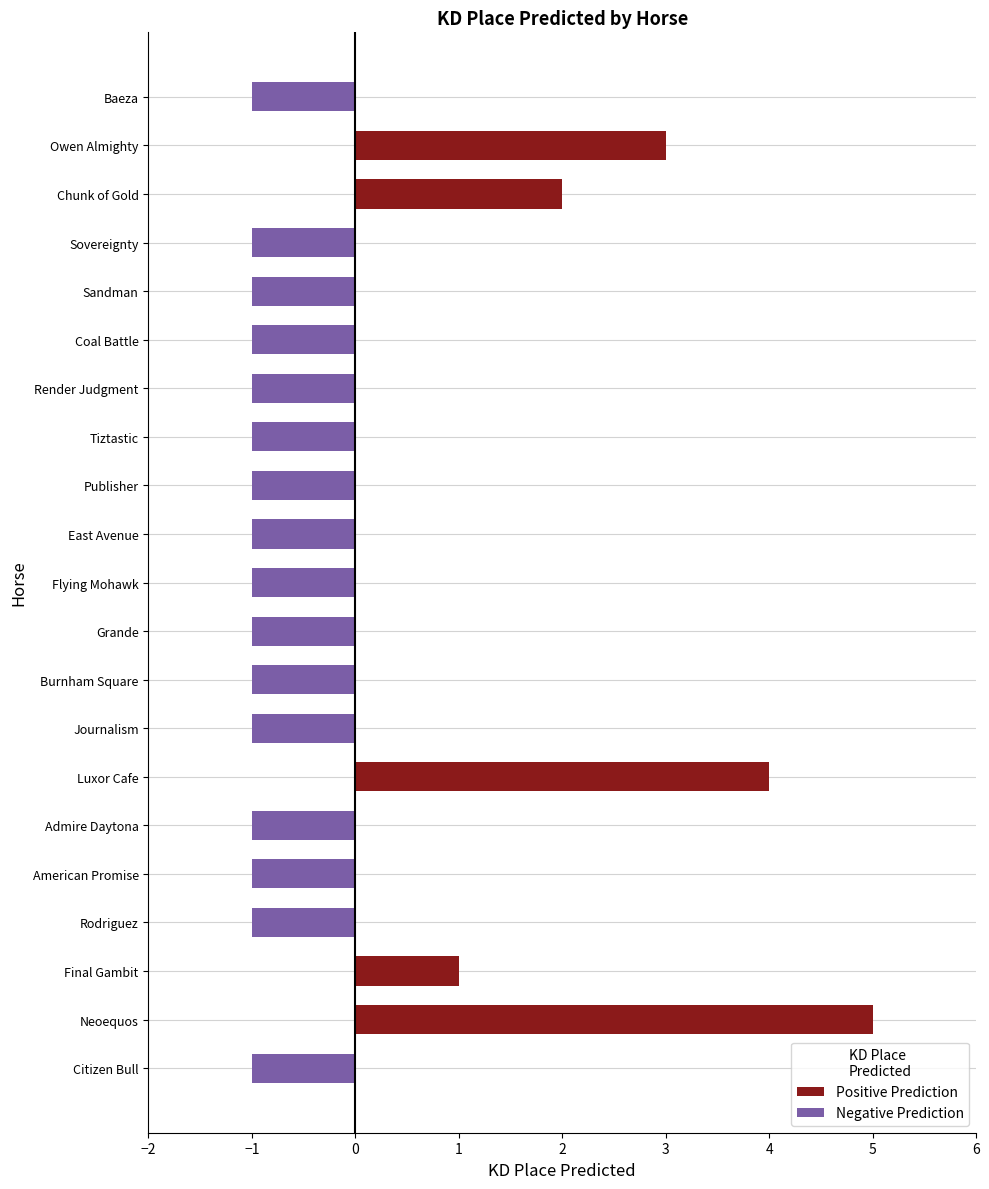

Approximately how many times larger is the value at Owen Almighty compared to Final Gambit?

3.0